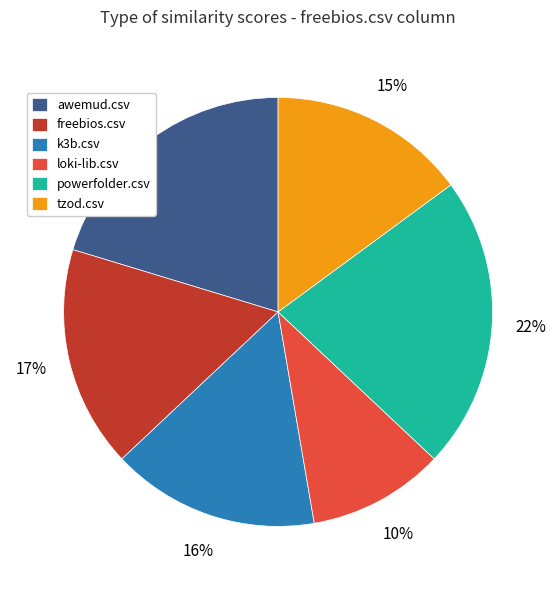

Count the number of slices in the pie.

6